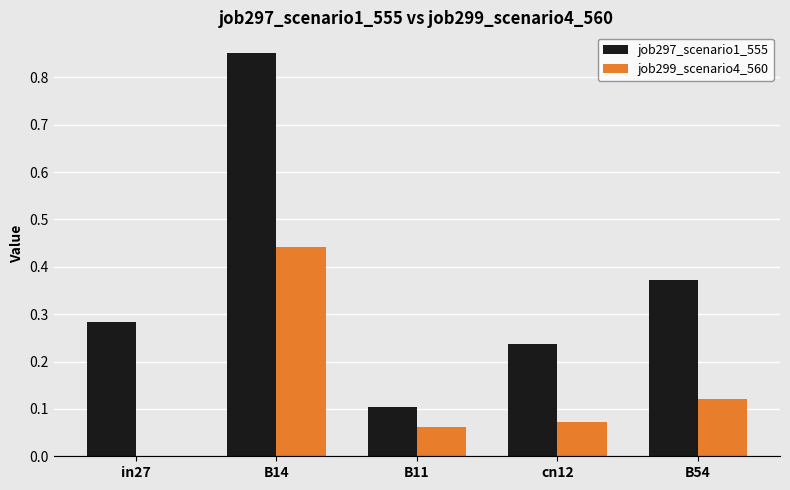

At which label does job297_scenario1_555 reach its peak?

B14